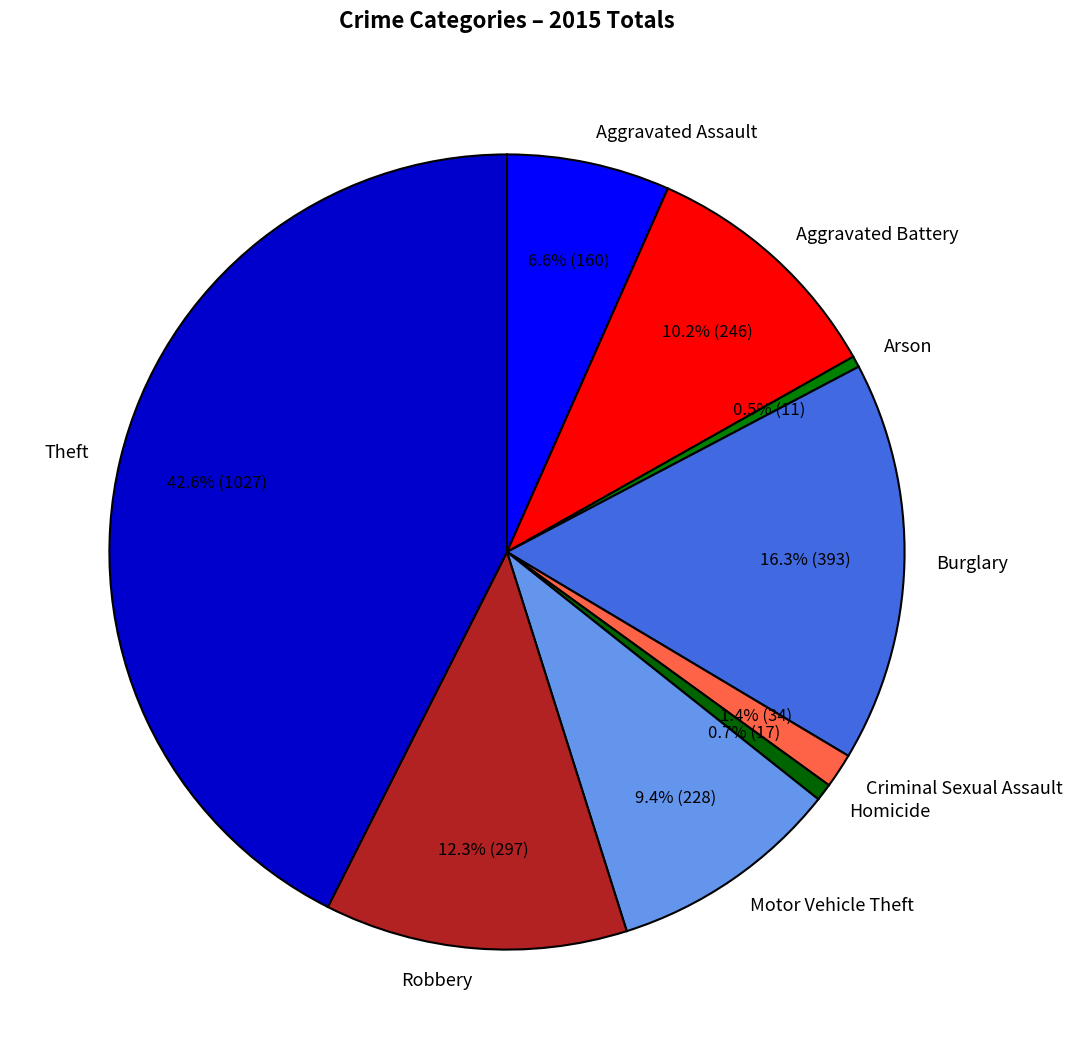

Which category has the biggest portion of the pie?

Theft